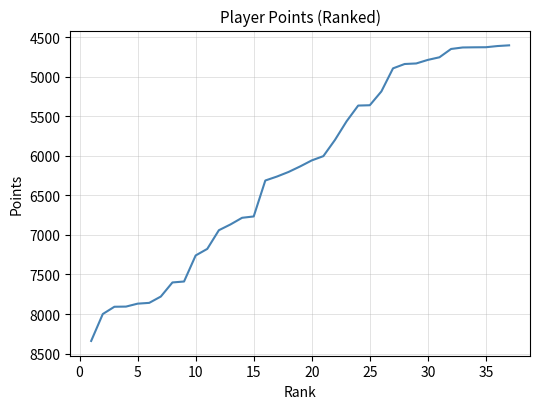

What is the difference between the maximum and minimum values?

3735